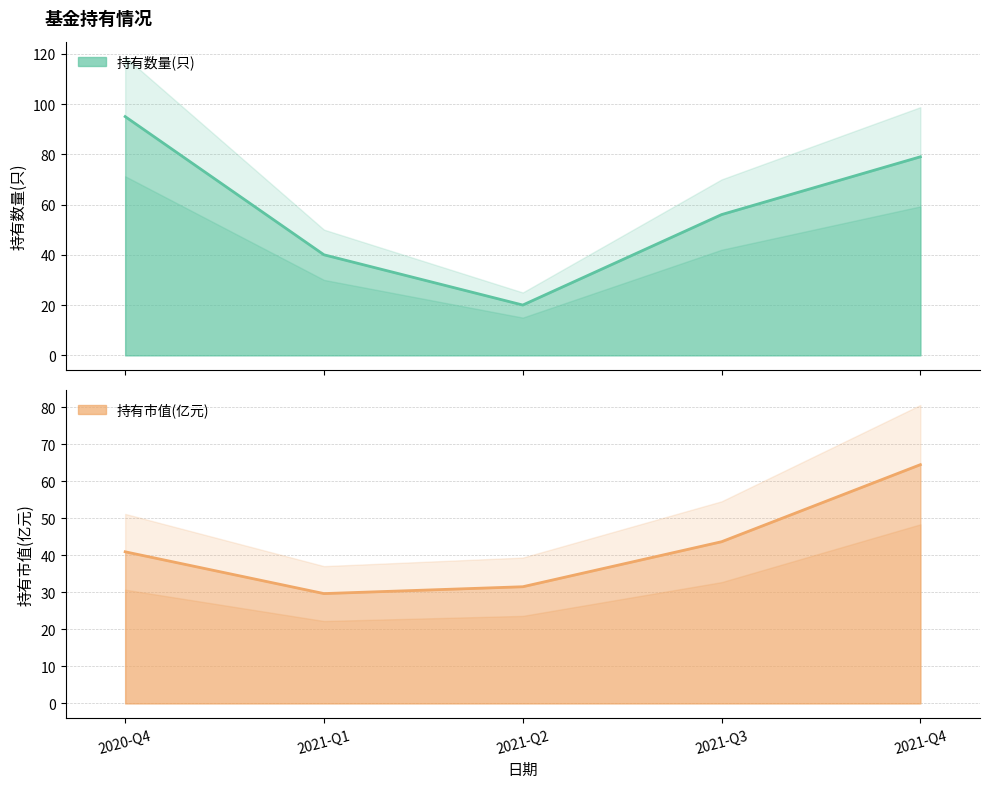

What is the difference between the 持有市值(亿元) values at 2020-Q4 and 2021-Q4?

23.5